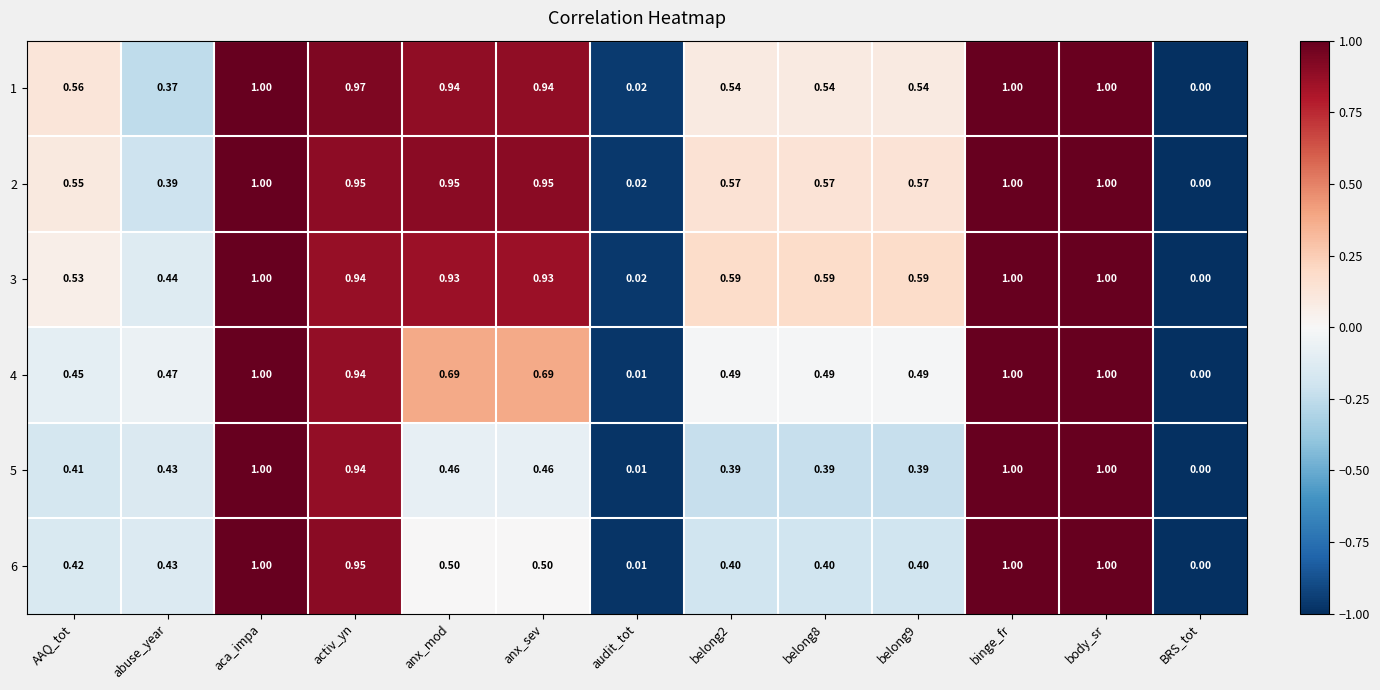

Where is 4 nearest to the value 0?

BRS_tot